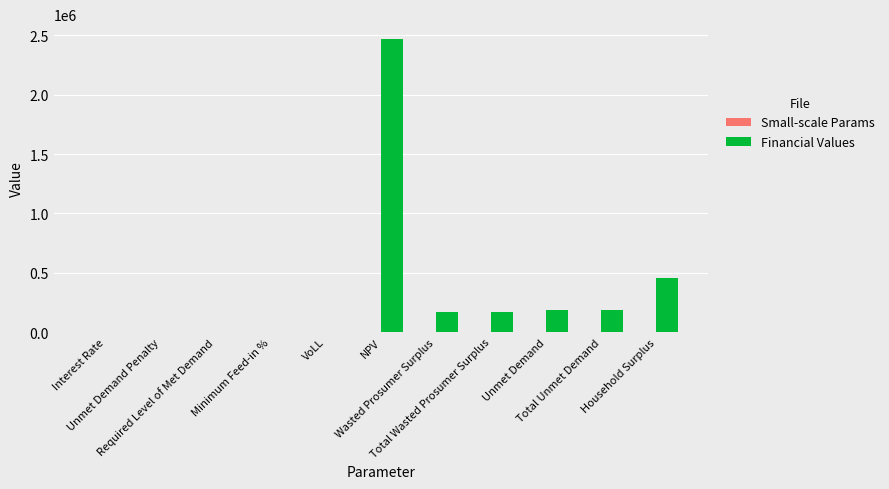

Which series has the widest spread of values?

Financial Values